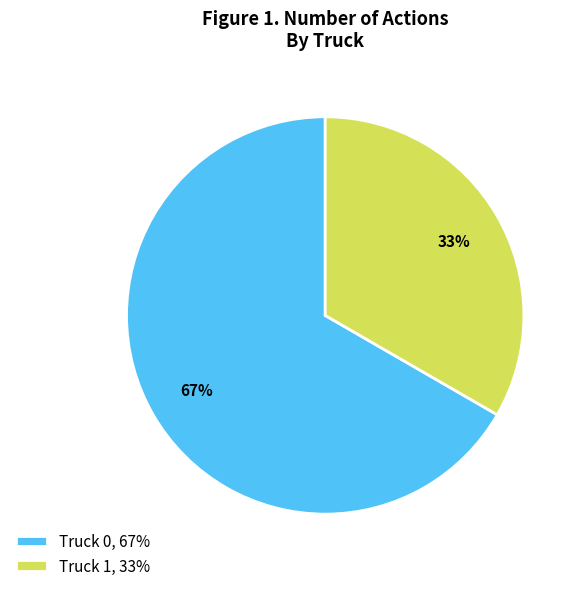

Does Truck 0 account for over 50% of the chart?

Yes